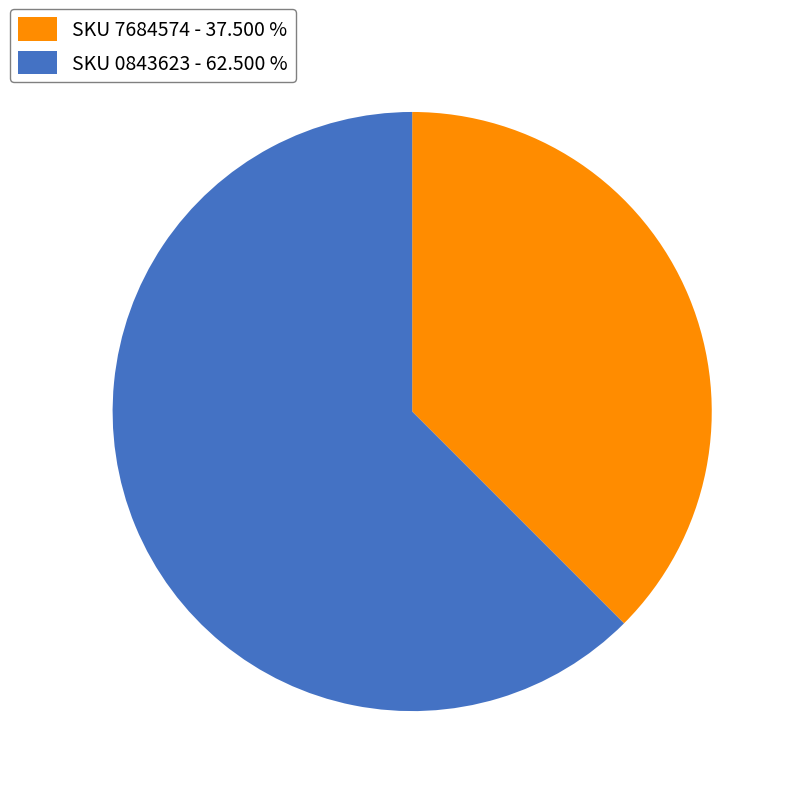

Does SKU 7684574 account for over 50% of the chart?

No